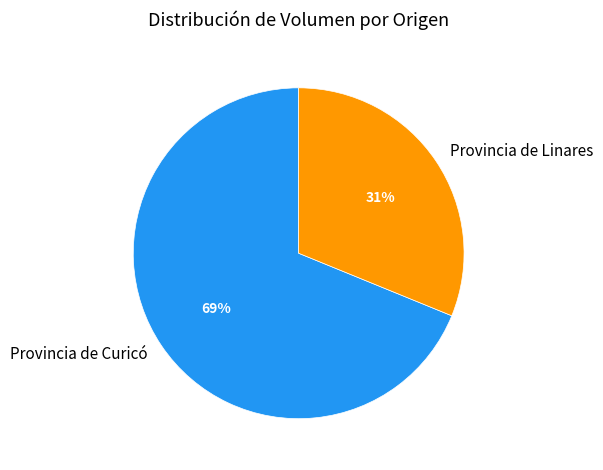

Does any single category account for the majority?

Yes